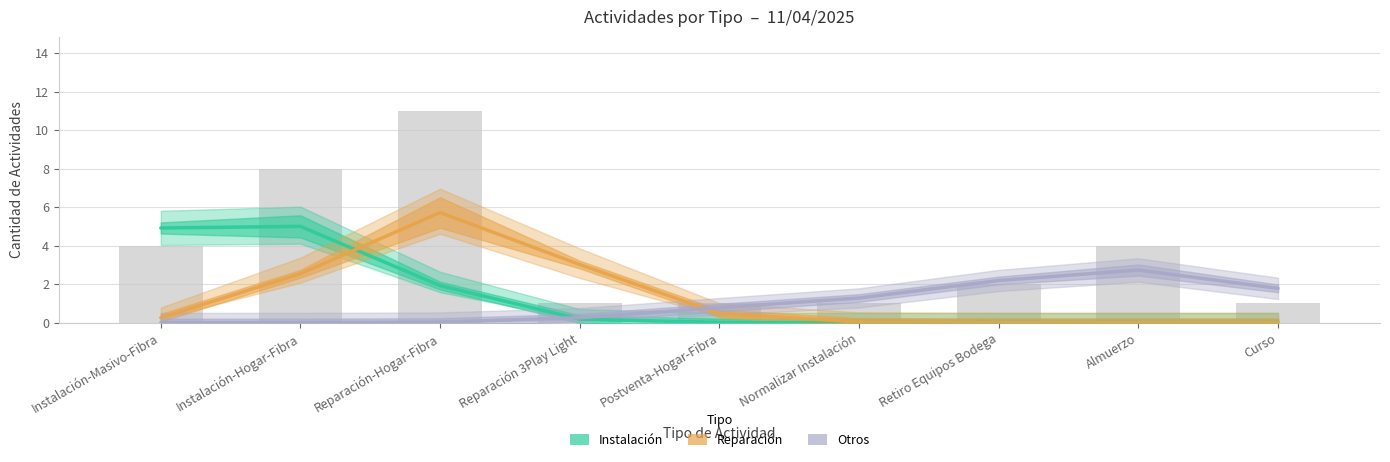

Which has a higher value, Normalizar Instalación or Reparación 3Play Light?

Reparación 3Play Light